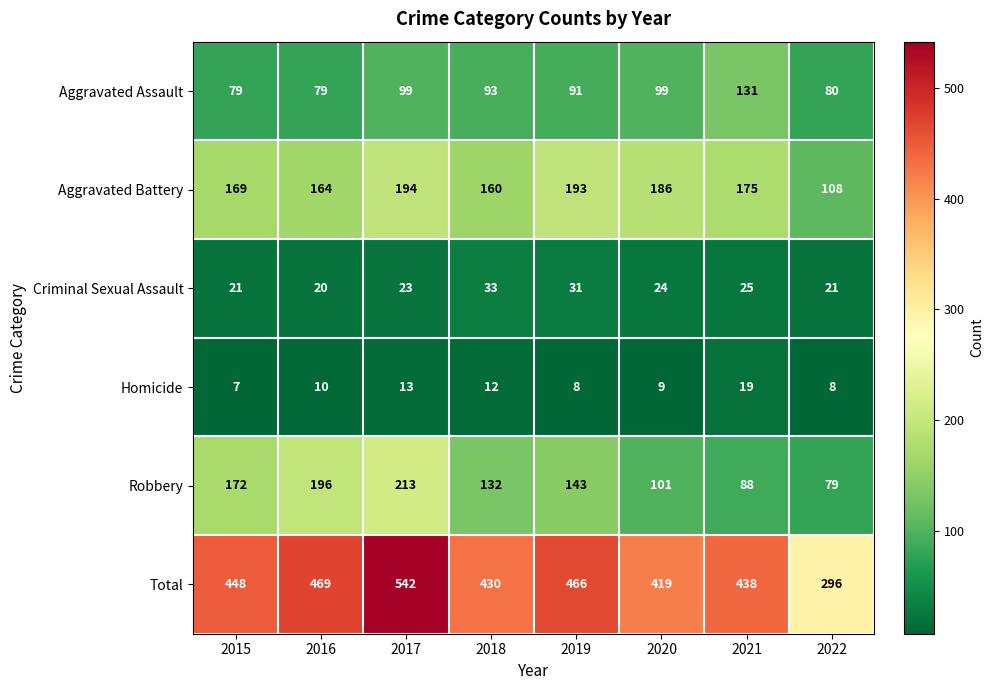

At which category does the chart reach its minimum across all series?

2015